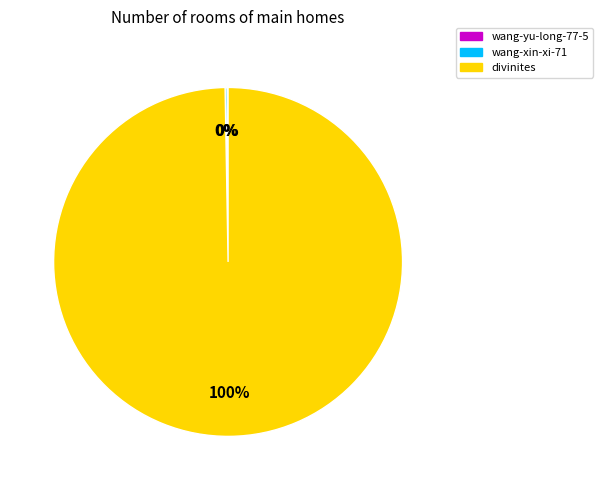

To the nearest percent, what is the average slice percentage?

33%